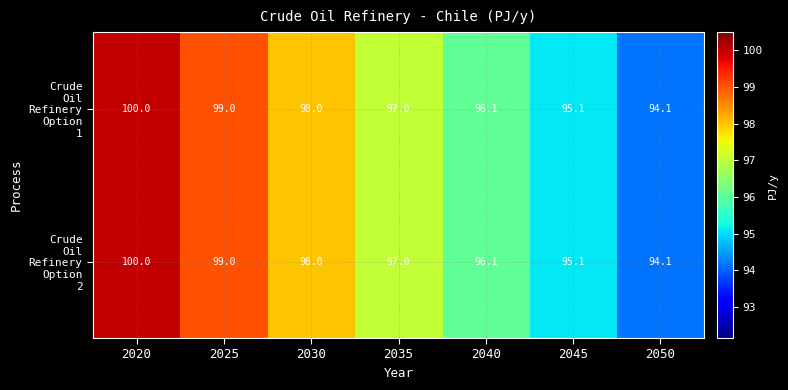

What is the minimum value shown in the chart?

94.1